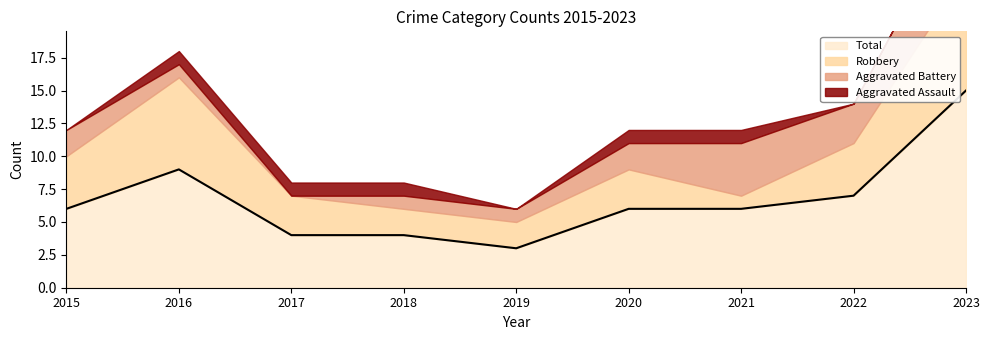

What is the spread (max minus min) of values at 2018?

3